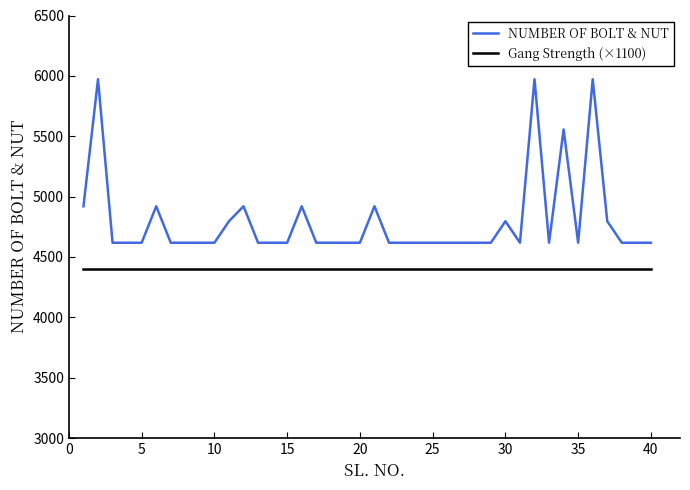

Which series has the widest spread of values?

NUMBER OF BOLT & NUT